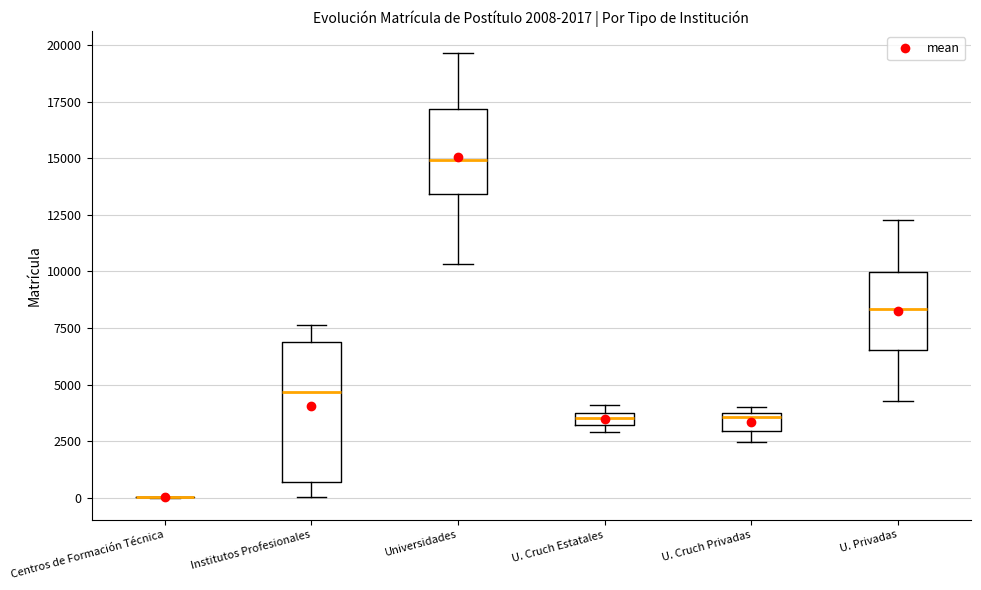

Comparing the boxes themselves (not the whiskers), which one is the tallest?

Institutos Profesionales